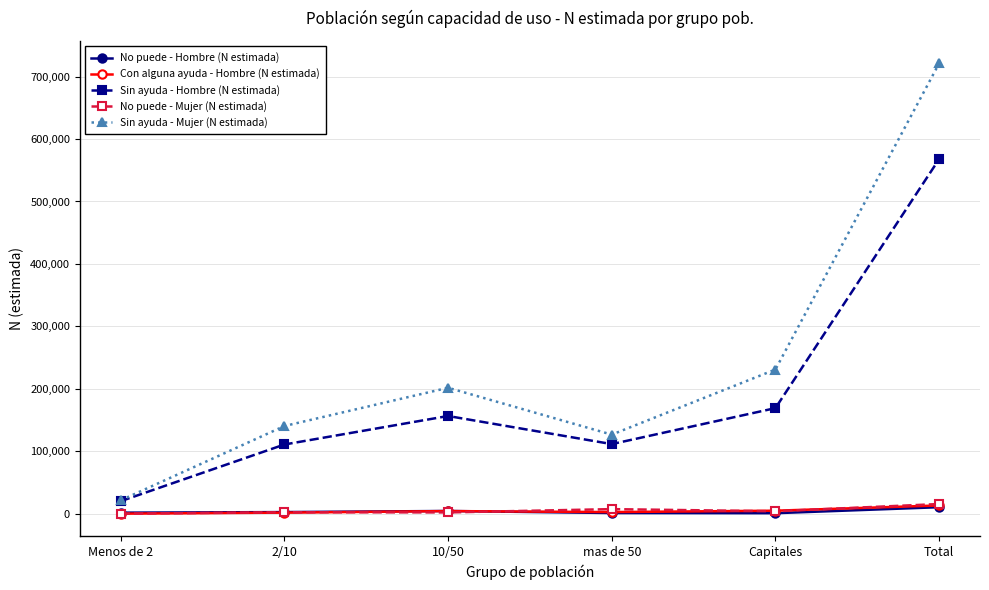

Which category has the highest value across all series?

Total